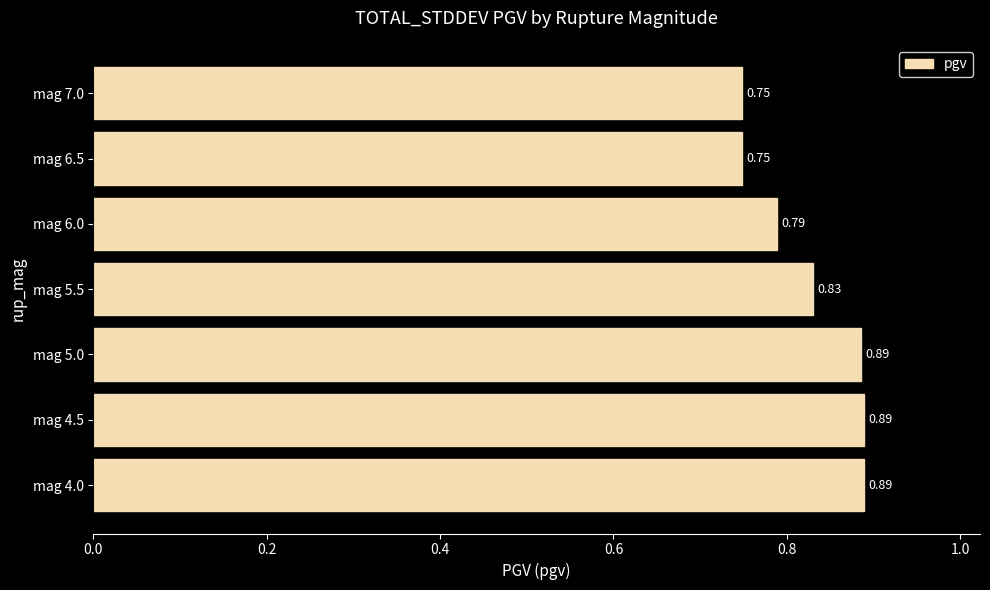

What is the sum of the values at mag 7.0 and mag 5.5?

1.6